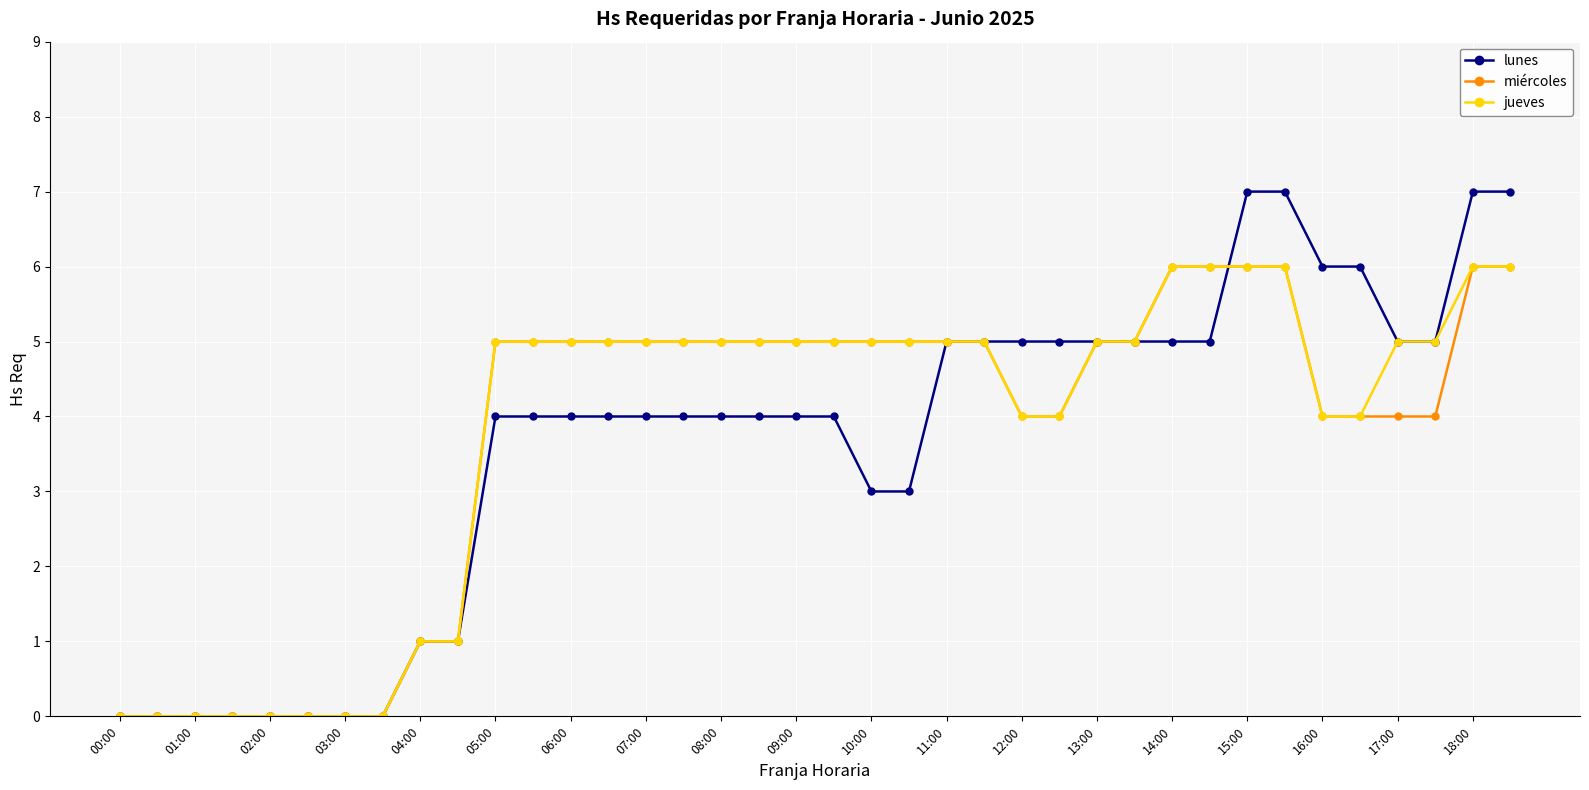

What is the maximum value shown in the chart?

7